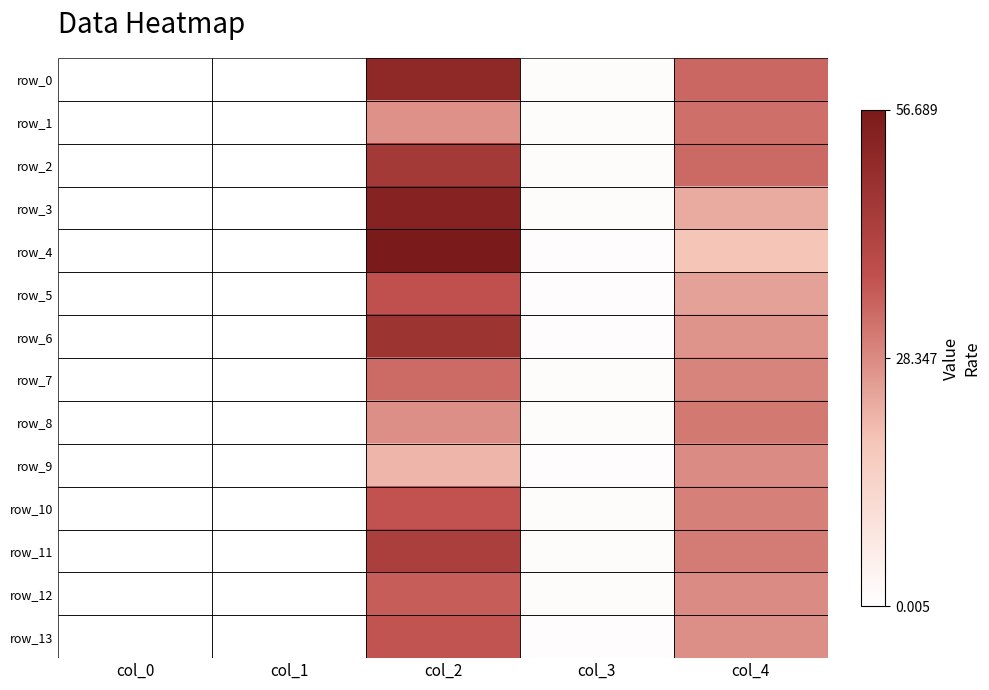

Reading right to left, what are all the values shown in this chart?

row_0: 34.0	0.9	50.9	0.0	0.0
row_1: 32.7	1.0	27.4	0.0	0.0
row_2: 33.6	1.0	45.2	0.0	0.0
row_3: 23.2	0.9	53.4	0.0	0.0
row_4: 18.9	0.8	56.7	0.0	0.0
row_5: 24.7	0.9	37.9	0.0	0.0
row_6: 26.9	0.9	47.4	0.0	0.0
row_7: 29.4	0.9	33.2	0.0	0.0
row_8: 31.2	1.0	27.5	0.0	0.0
row_9: 28.3	0.8	21.4	0.0	0.0
row_10: 30.0	1.0	37.4	0.0	0.0
row_11: 30.8	0.9	43.4	0.0	0.0
row_12: 28.1	0.9	35.5	0.0	0.0
row_13: 27.6	0.9	37.1	0.0	0.0